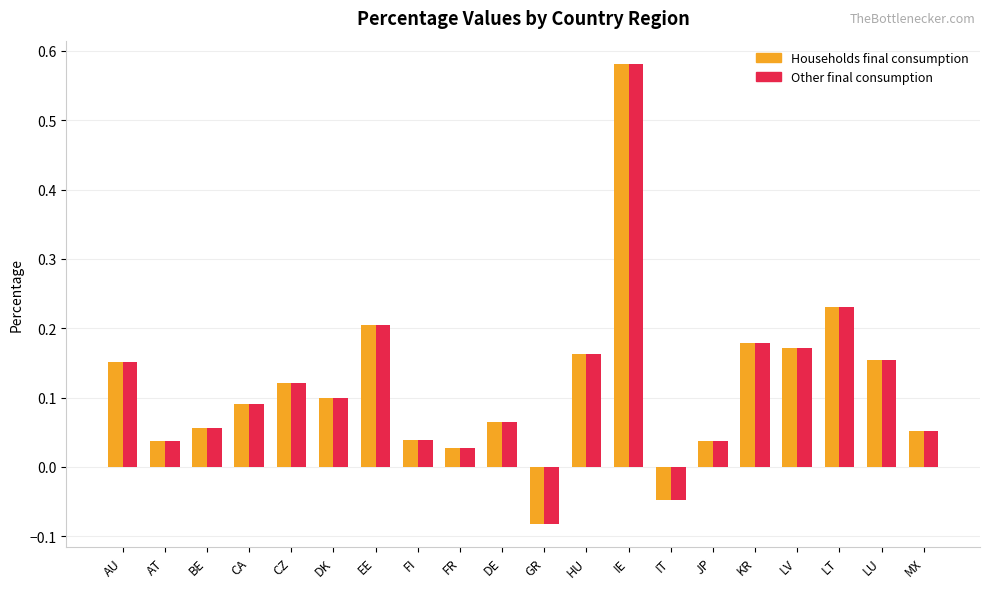

At which category is the sum across all series the highest?

IE